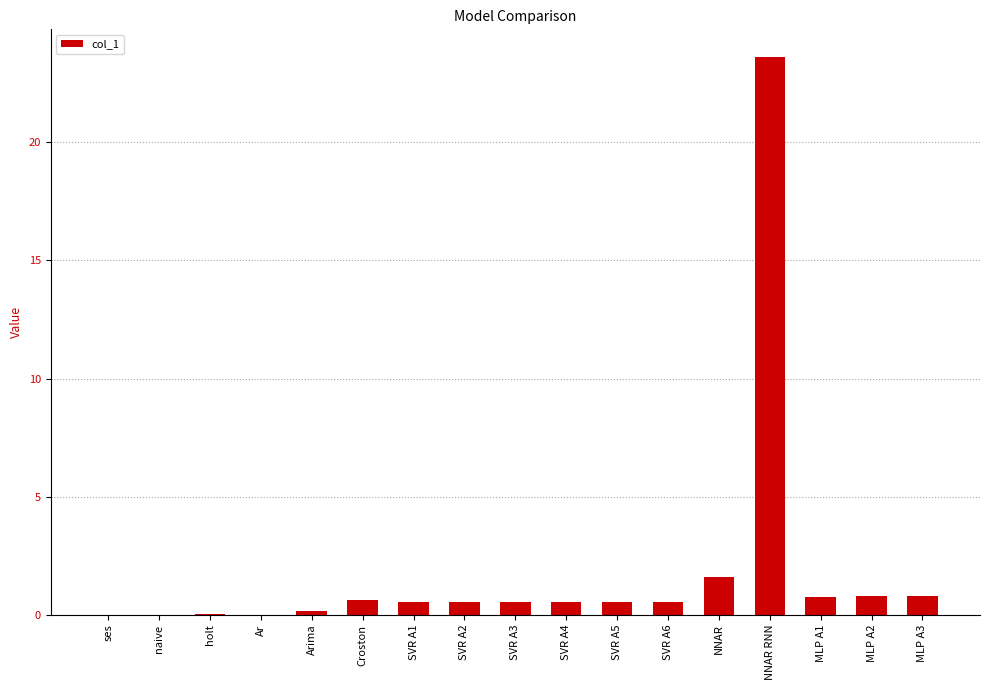

What is the sum of all values?

31.7